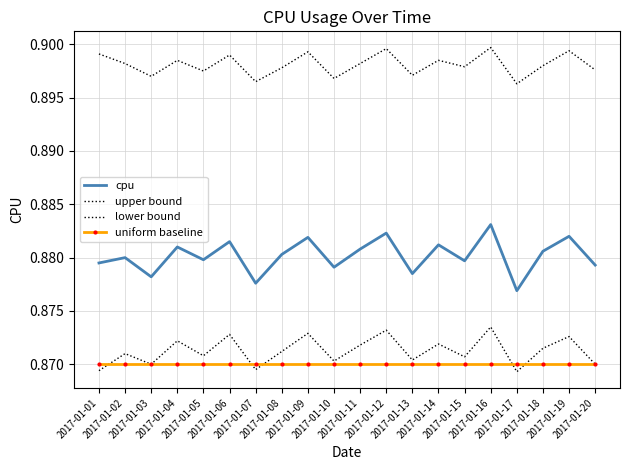

In upper bound, how many points are lower than both neighbors (excluding endpoints)?

7